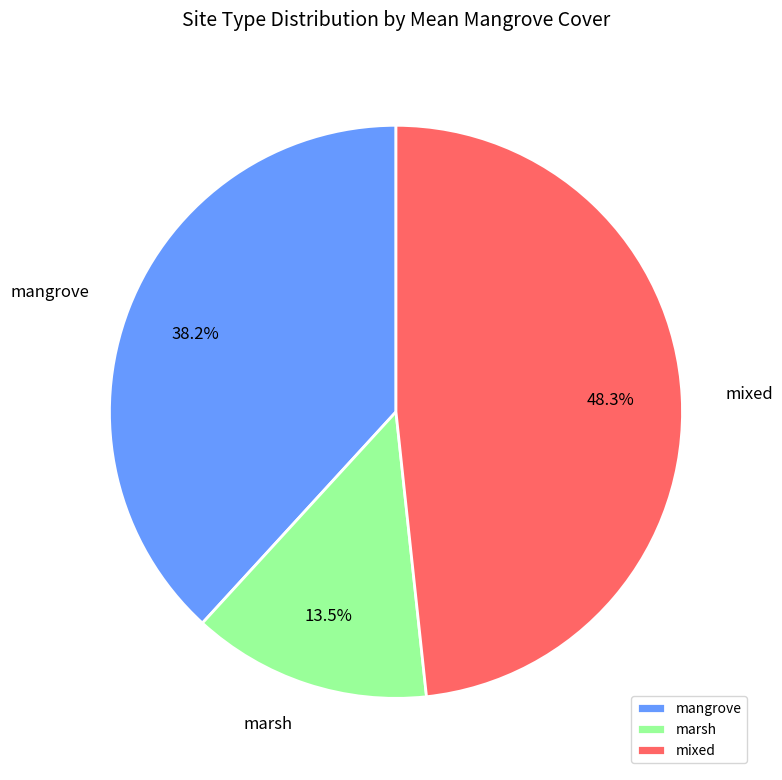

Approximately how many times larger is the value at marsh compared to mangrove?

0.4